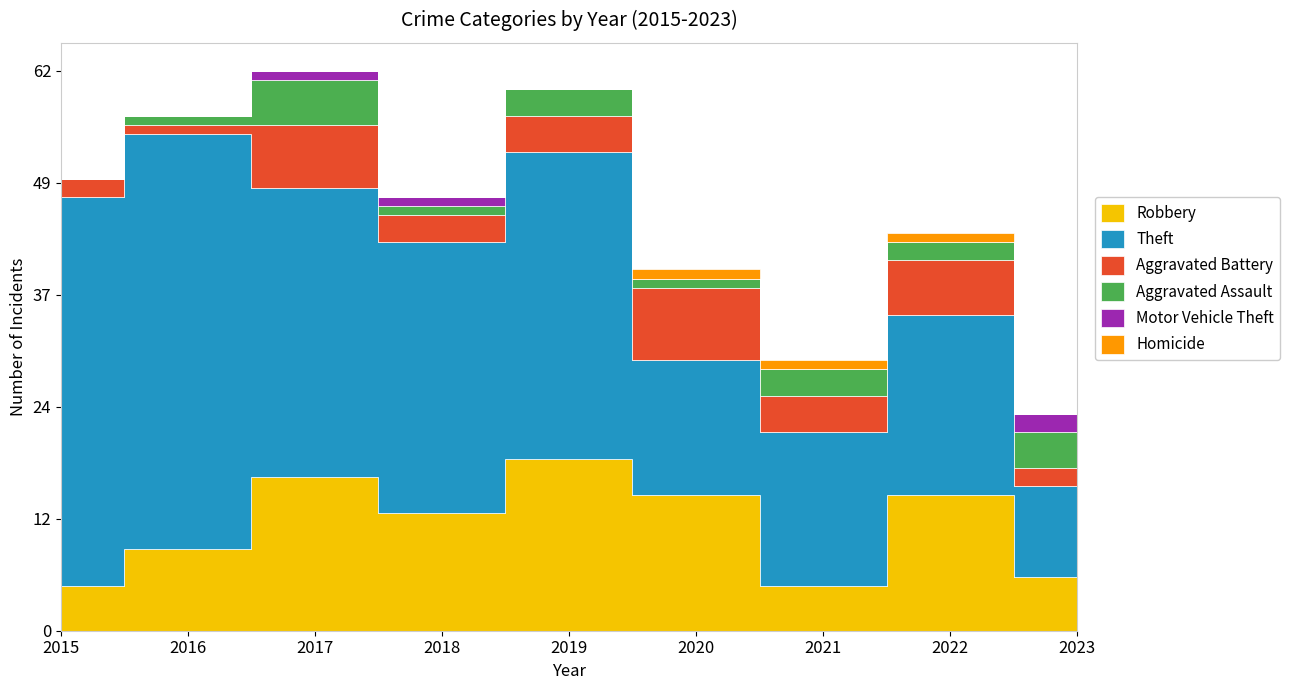

At which category does Theft reach its first local peak?

2016